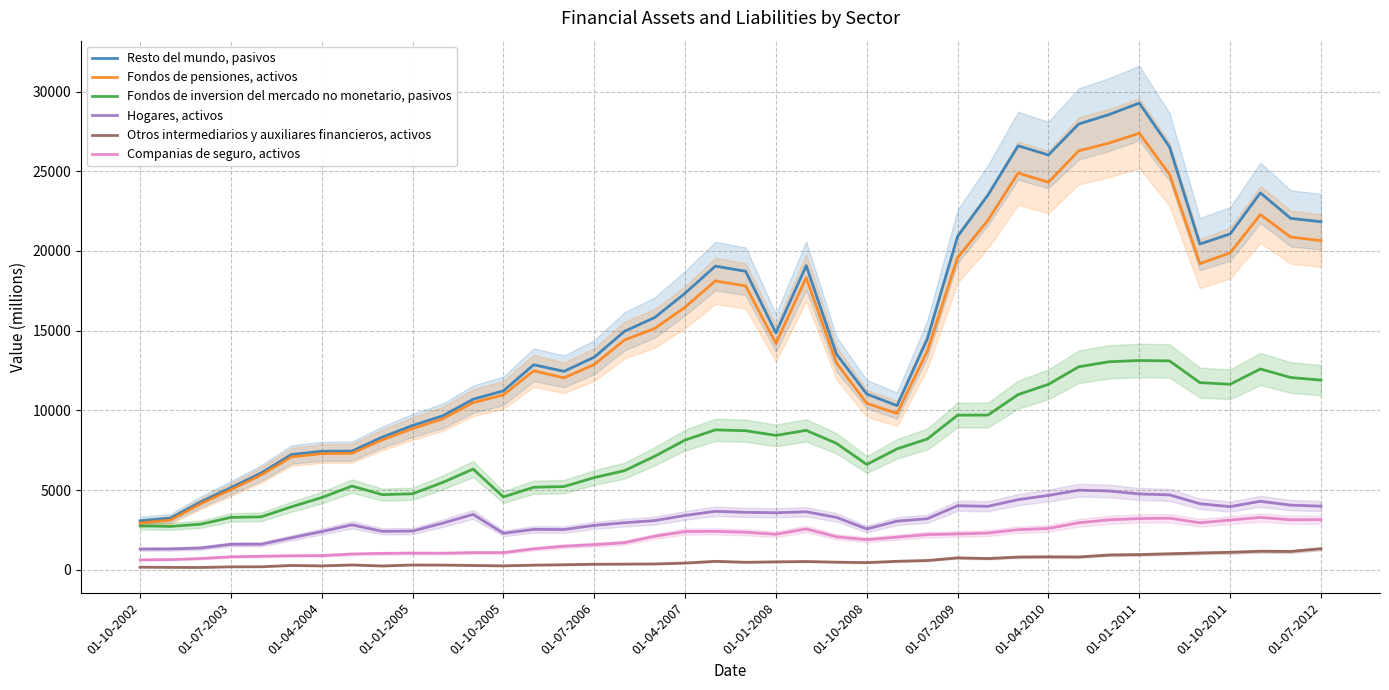

What is the minimum value shown in the chart?

151